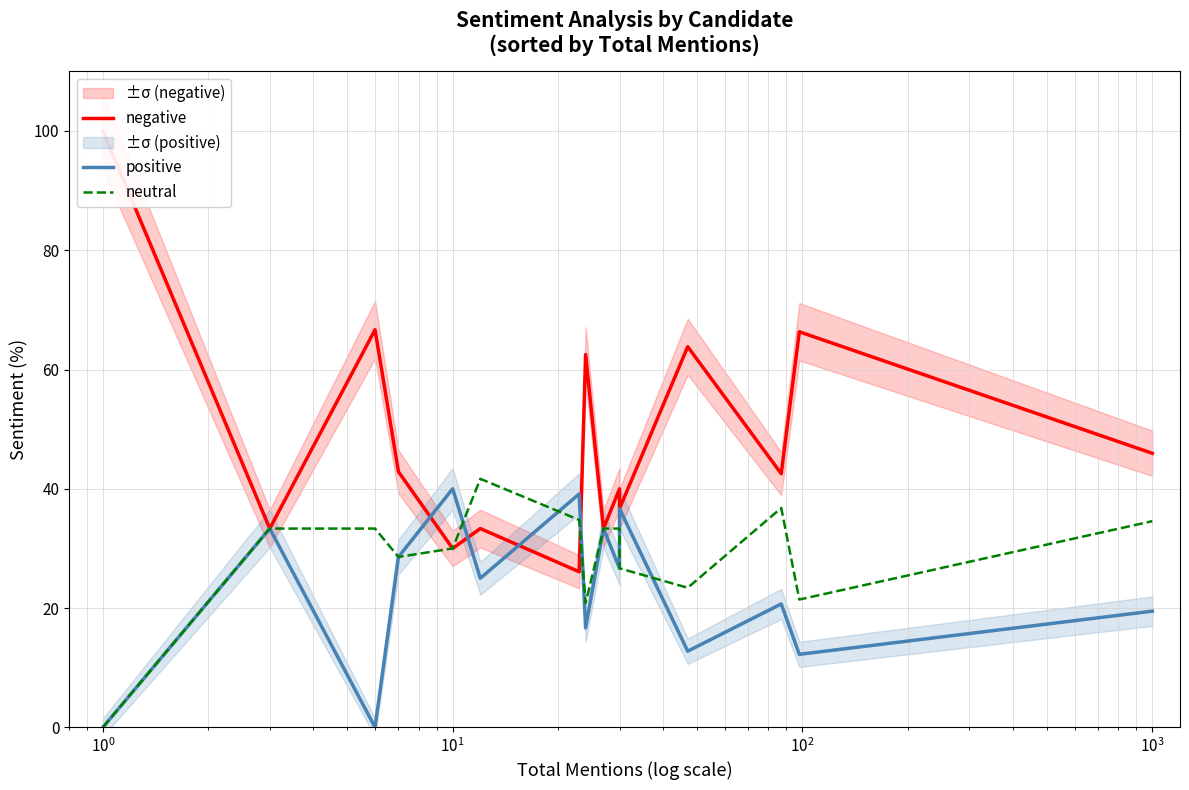

How many values in the negative series exceed 42?

8